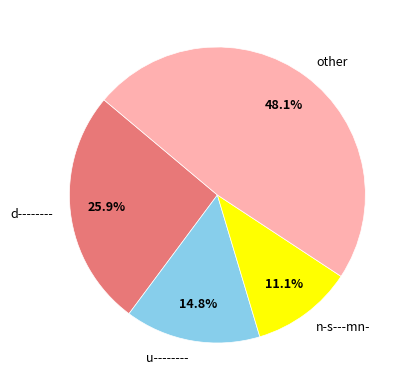

Which has a higher value, u-------- or n-s---mn-?

u--------